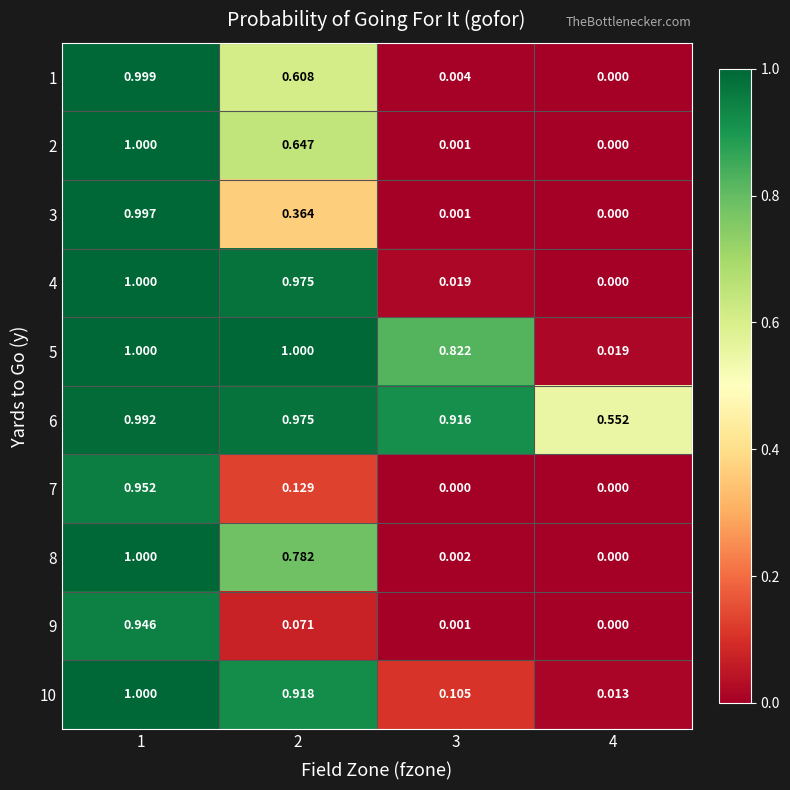

How many series are shown in this chart?

10